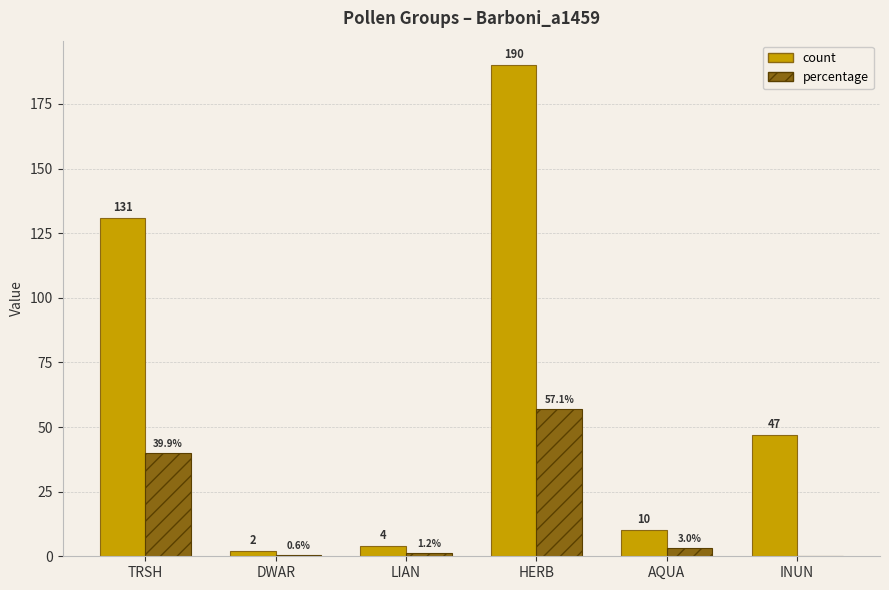

Between AQUA and INUN, which series saw the biggest shift?

count